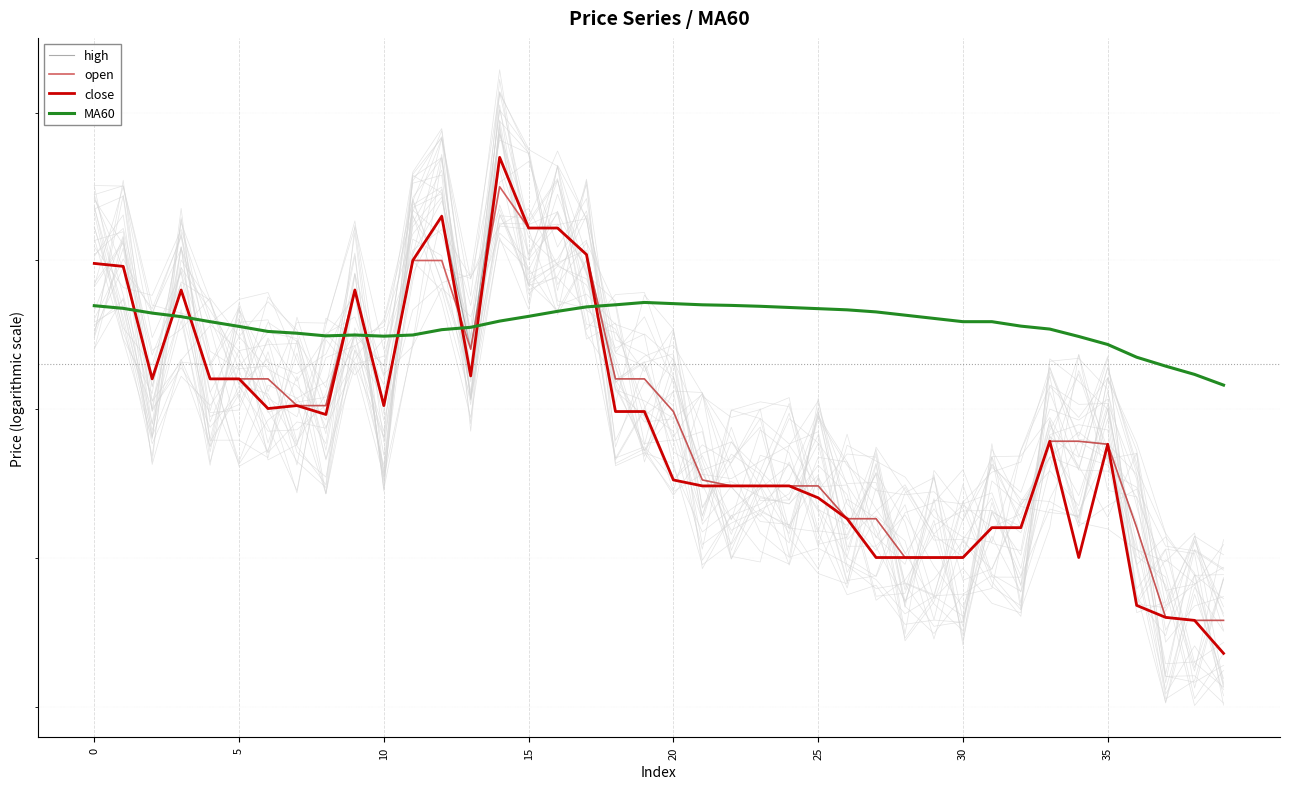

List the series in order of their peak value, highest first.

high, close, open, MA60